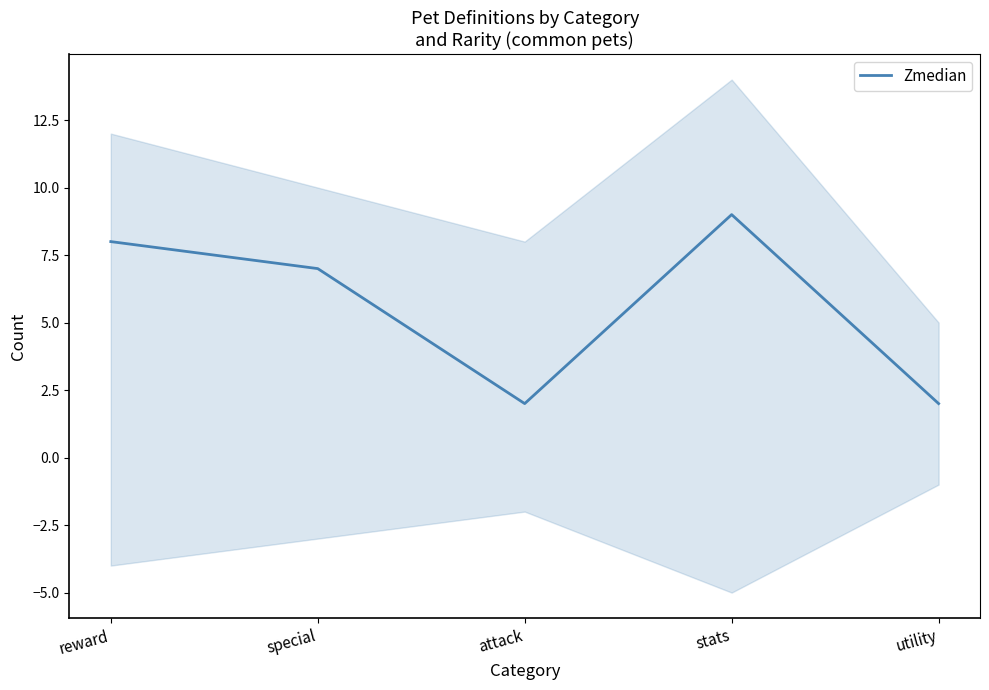

Rank the categories by value from lowest to highest.

attack, utility, special, reward, stats